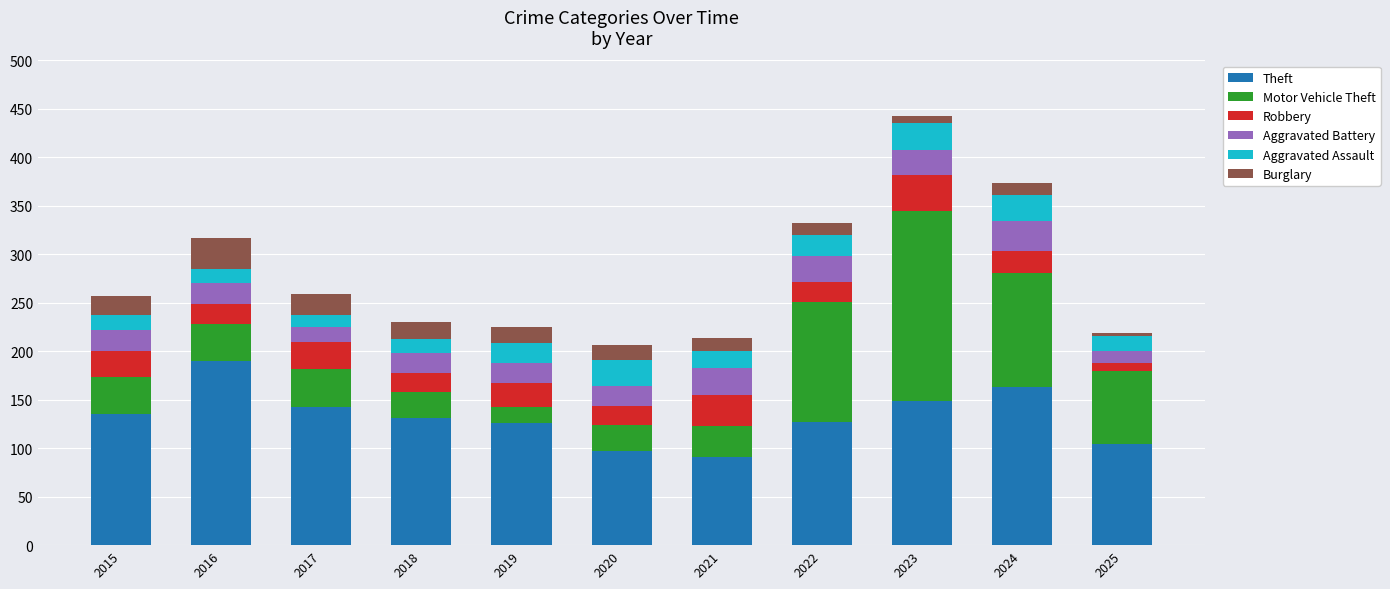

At which label does Theft reach its peak?

2016